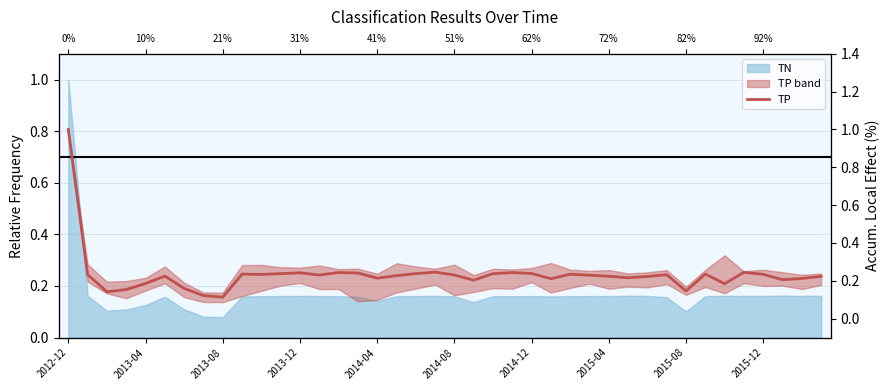

What is the difference between the second highest and second lowest values?

0.1